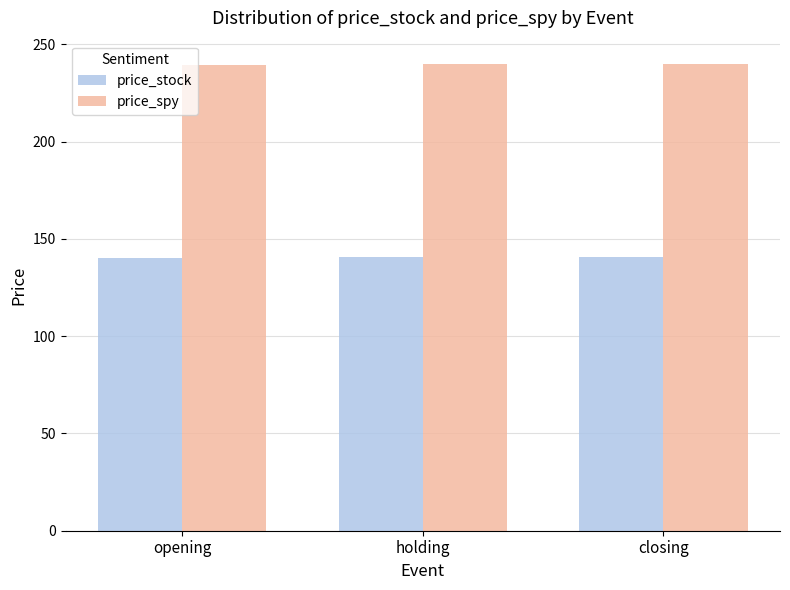

Read the price_stock value at holding.

140.5